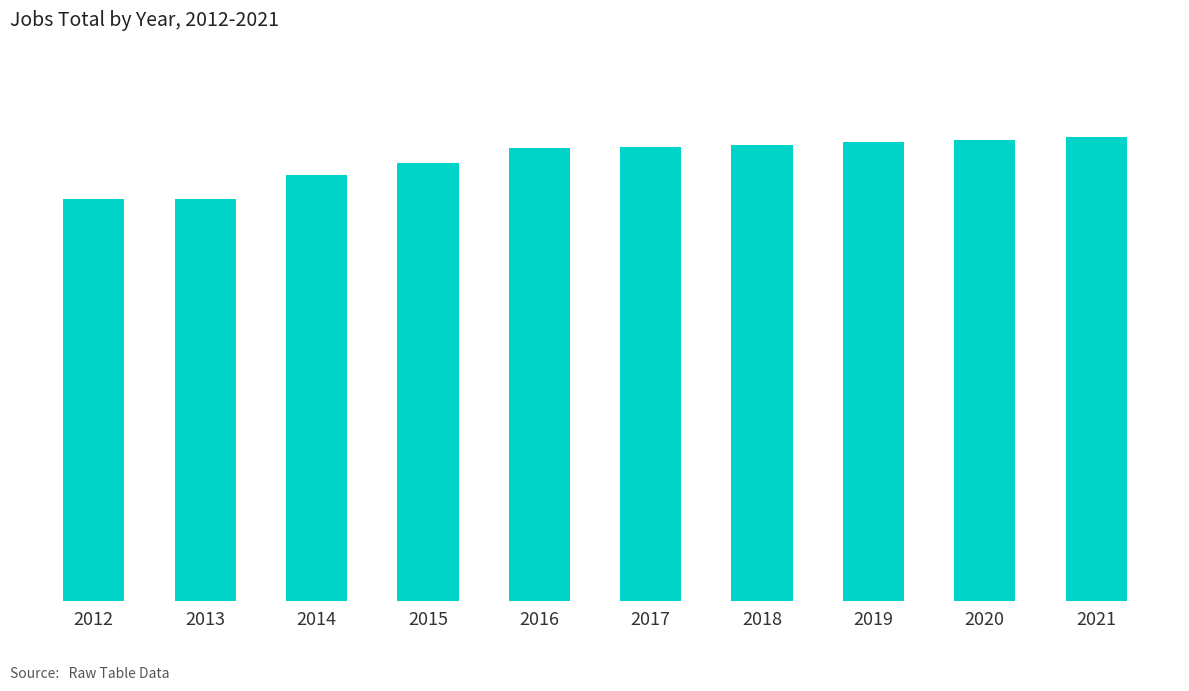

Is it true that the value at 2020 is 894?

False